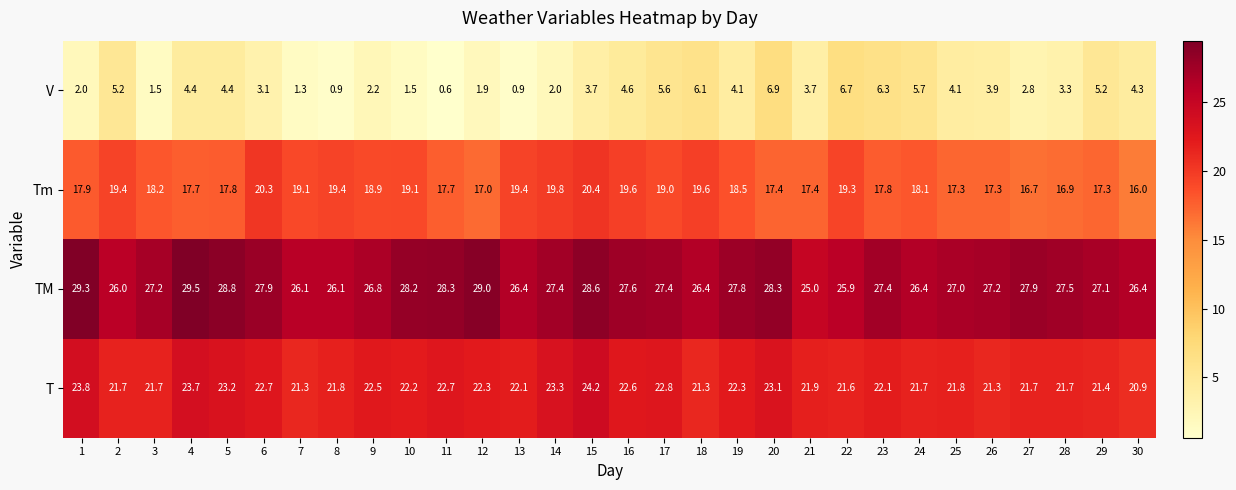

At which category does the chart reach its minimum across all series?

11